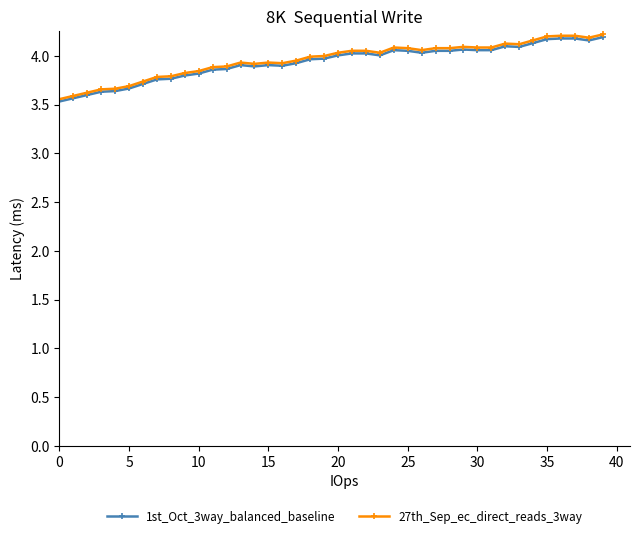

How many lines are shown in the chart?

2